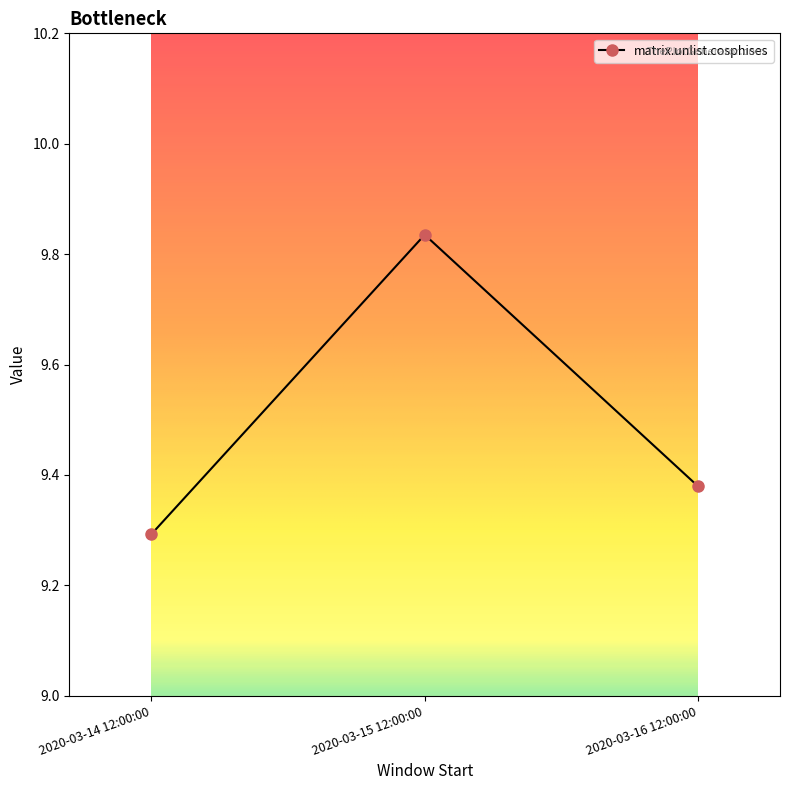

Approximately how many times larger is the value at 2020-03-16 12:00:00 compared to 2020-03-15 12:00:00?

1.0